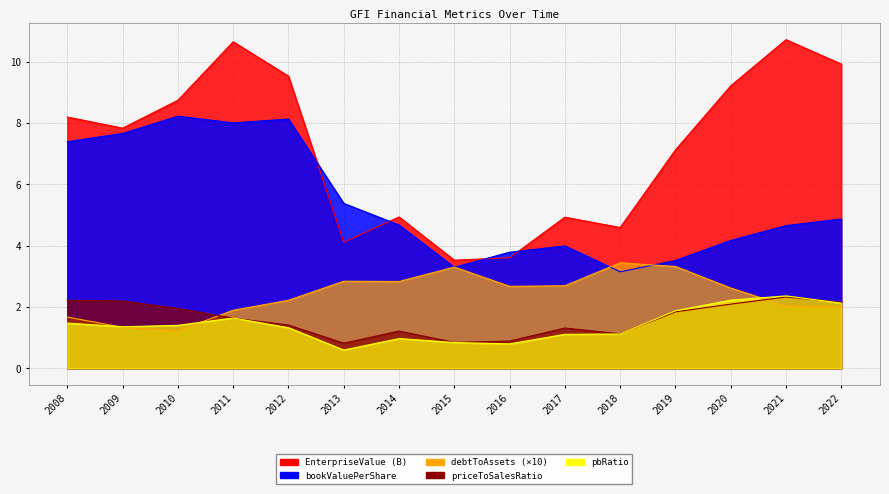

The value of priceToSalesRatio at 2008 is 2.2. True or false?

True